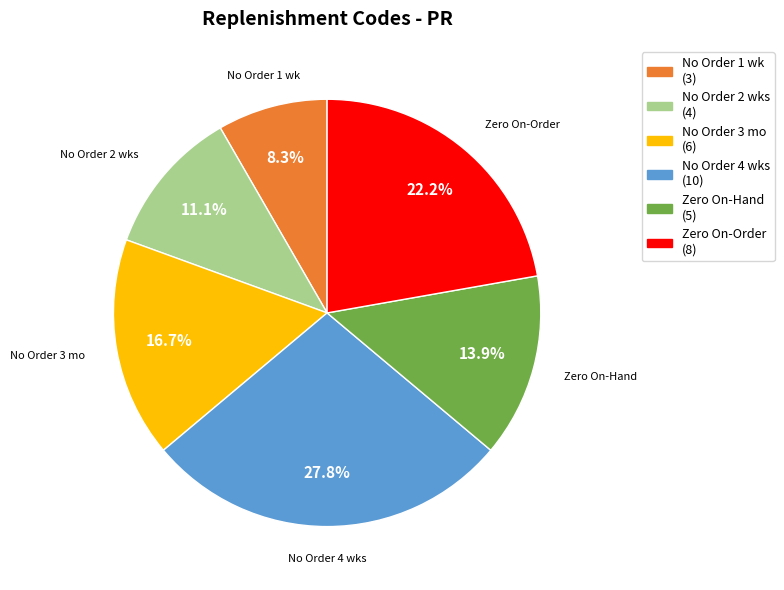

Count the number of slices in the pie.

6